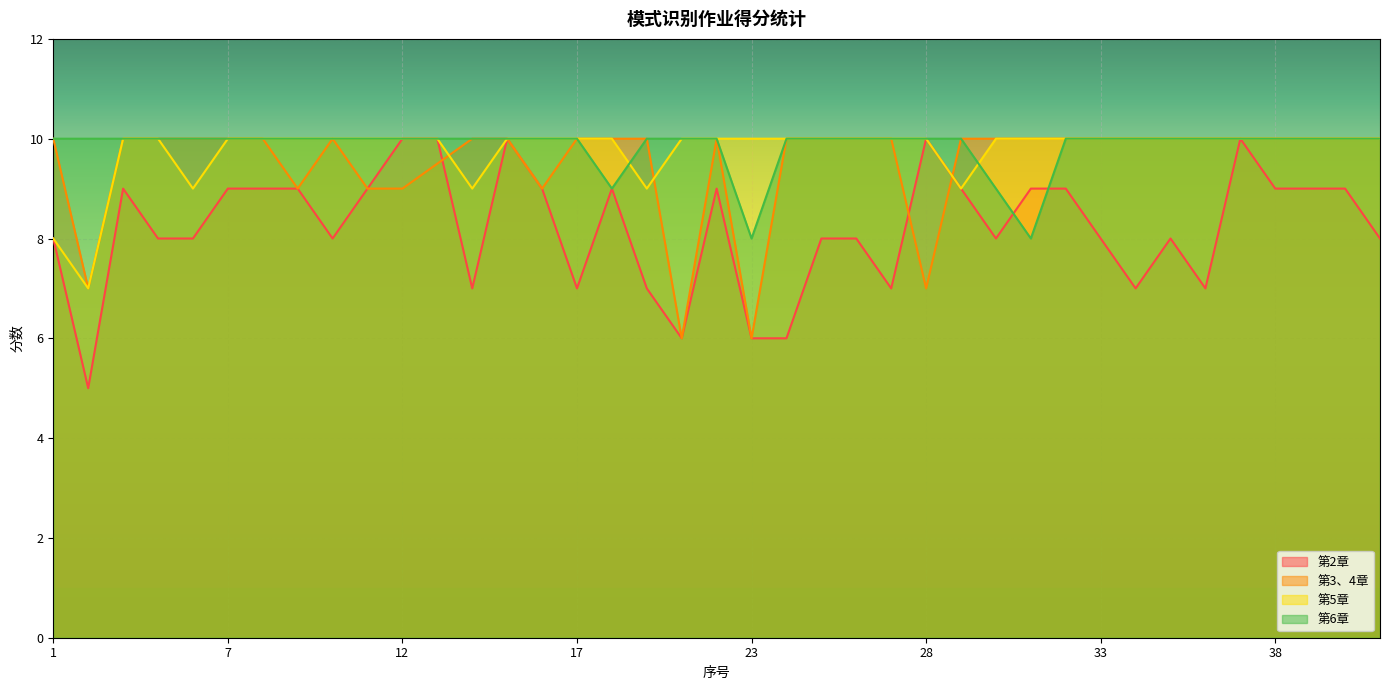

What is the value of the 第6章 point at the 8th from the left?

10.0